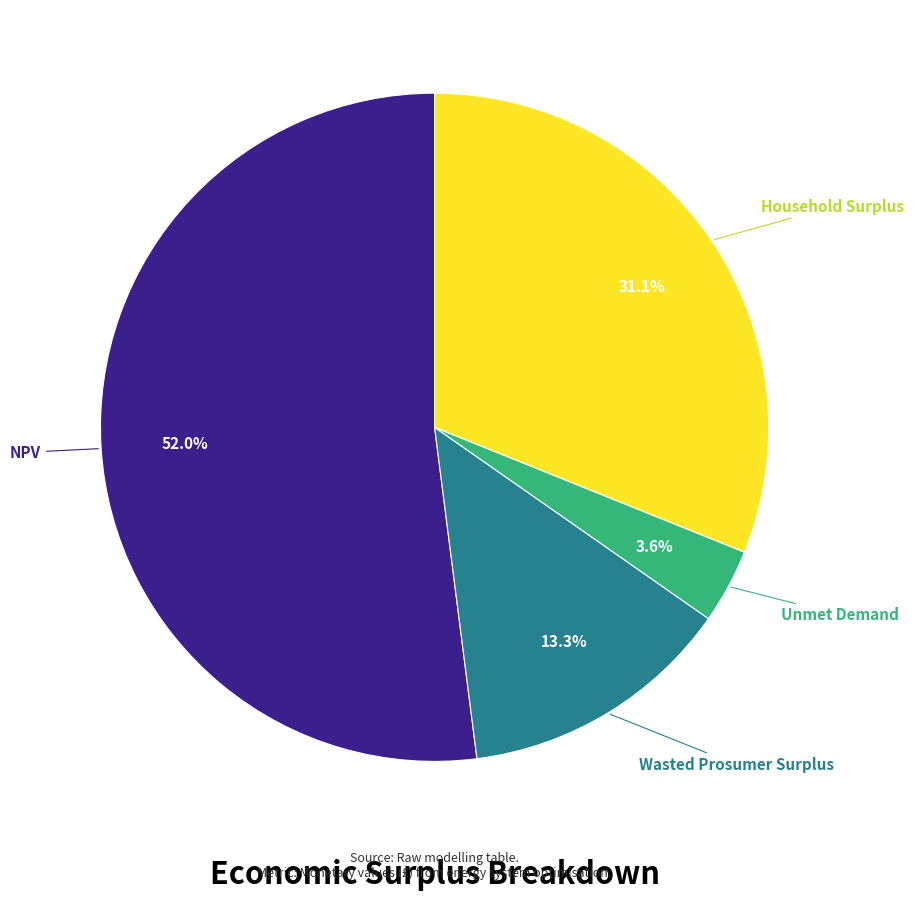

Is there any slice that represents more than half of the pie?

Yes